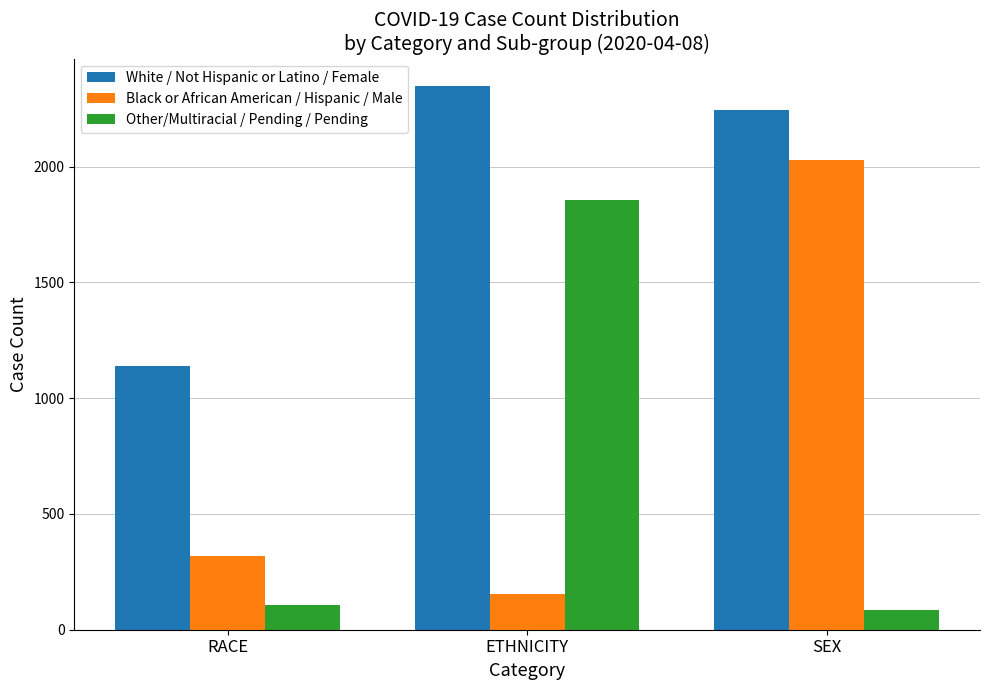

Reading left to right, list all the values displayed in this chart.

White / Not Hispanic or Latino / Female: RACE=1140	ETHNICITY=2349	SEX=2247
Black or African American / Hispanic / Male: RACE=320	ETHNICITY=155	SEX=2028
Other/Multiracial / Pending / Pending: RACE=106	ETHNICITY=1858	SEX=87